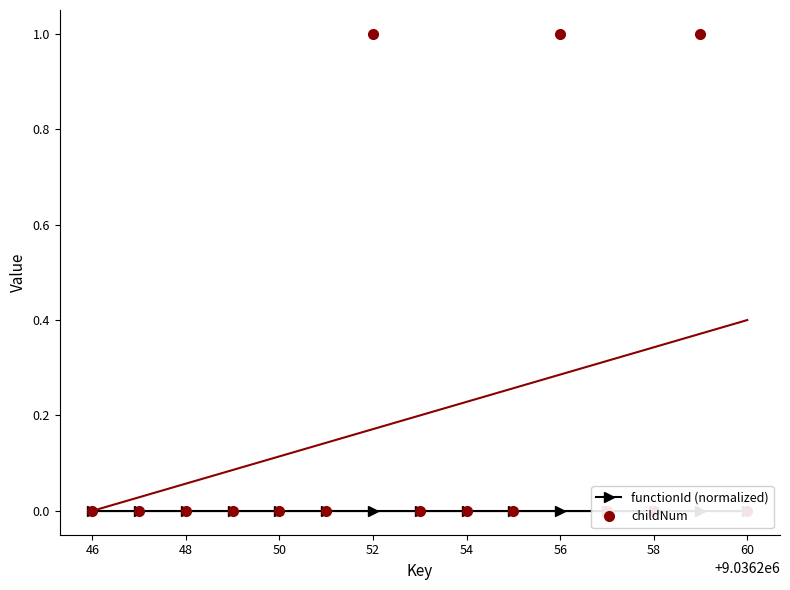

Which label corresponds to the largest value in the chart?

52